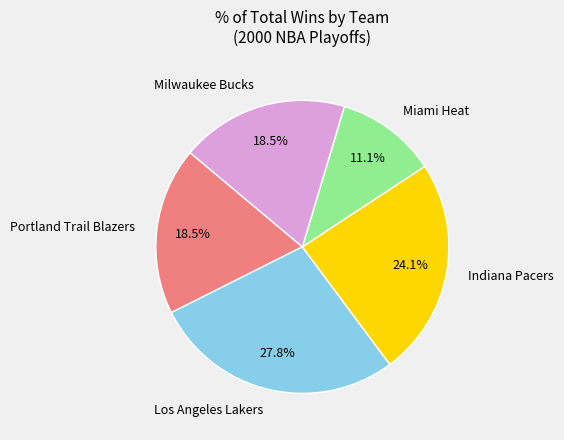

How many segments does this pie chart have?

5